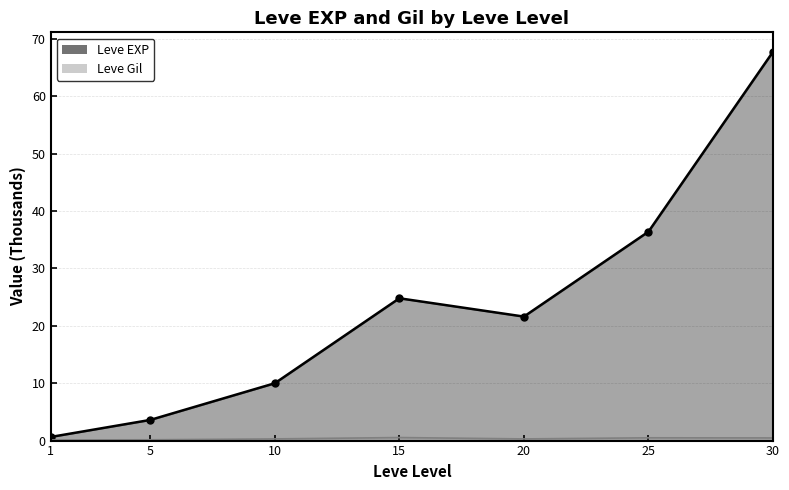

The Leve EXP series shows 67.7 at 30. True or false?

True